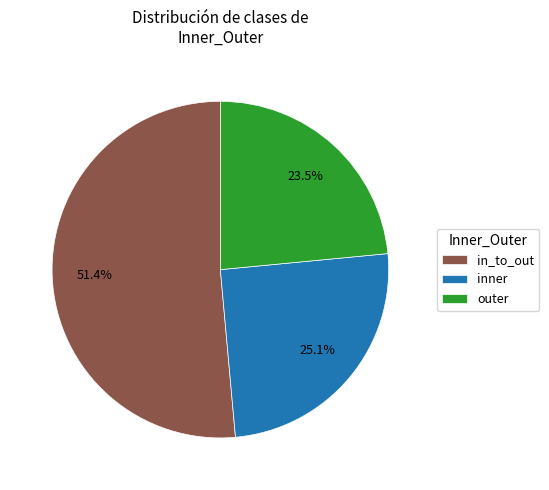

How much of the chart is everything except in_to_out?

48.6%